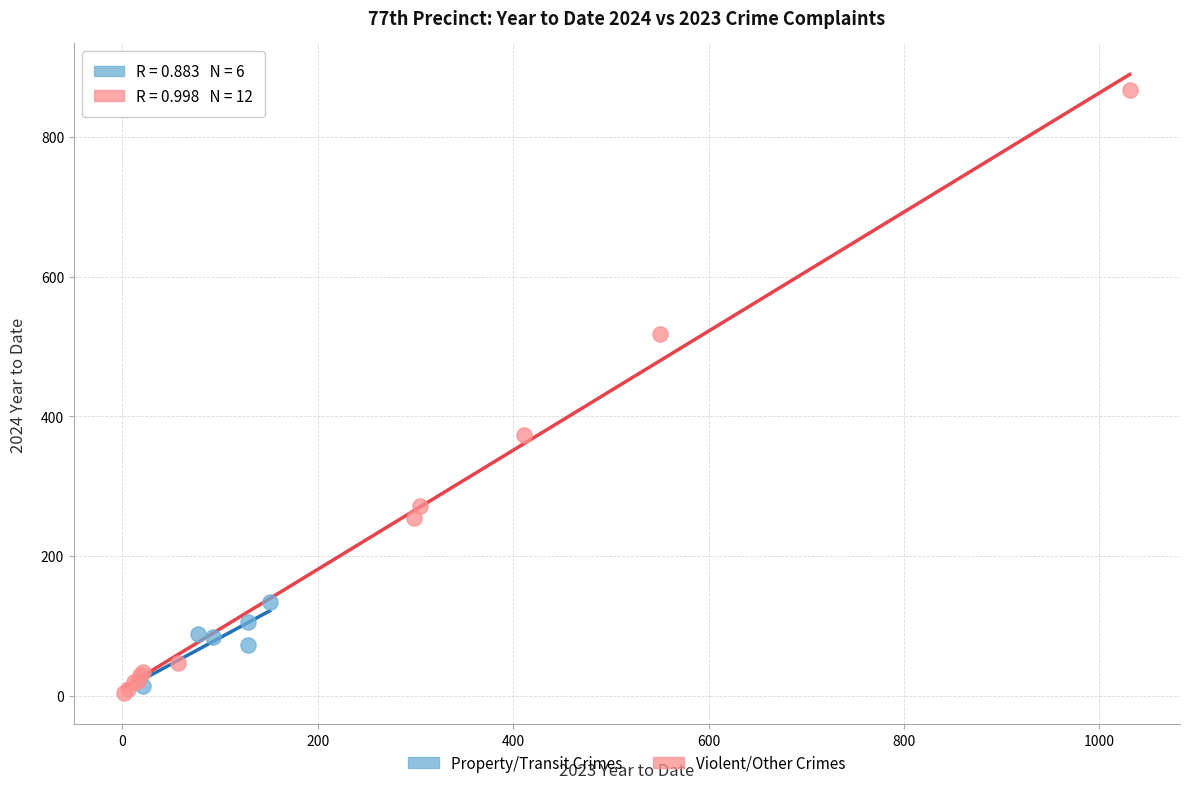

Which series reaches the maximum Y coordinate?

Violent/Other Crimes